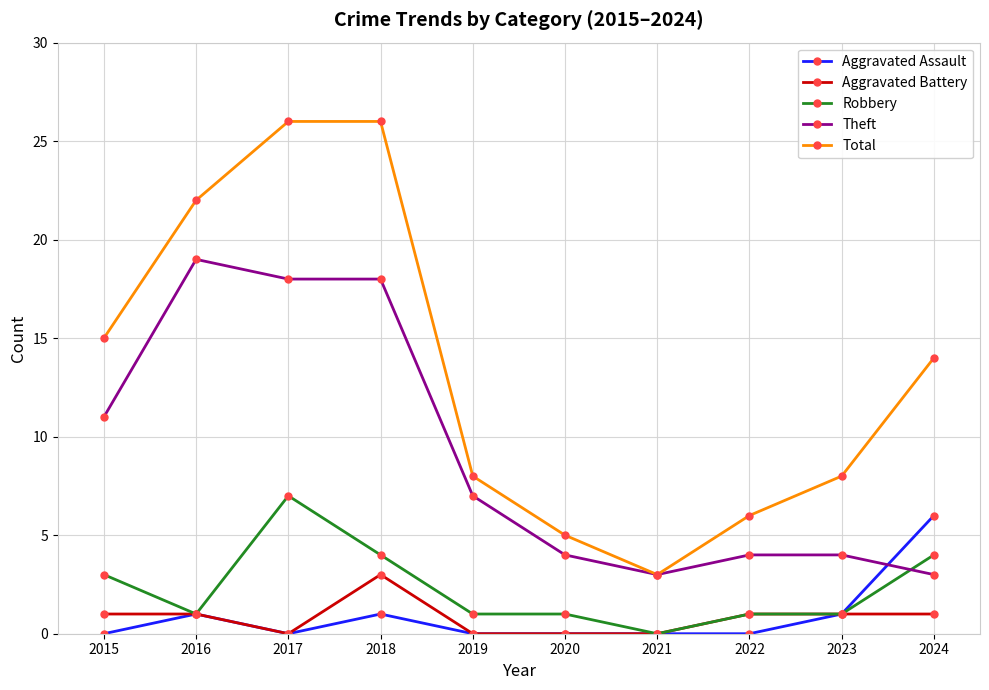

Where does the Theft series first go above 7?

2015